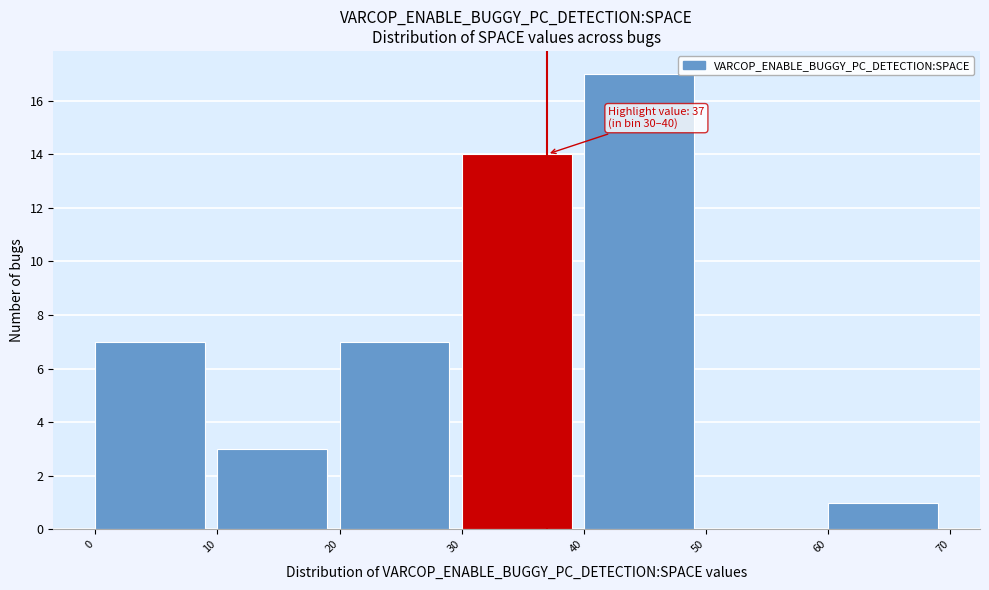

Which range on the x-axis has the tallest bar?

40 to 50